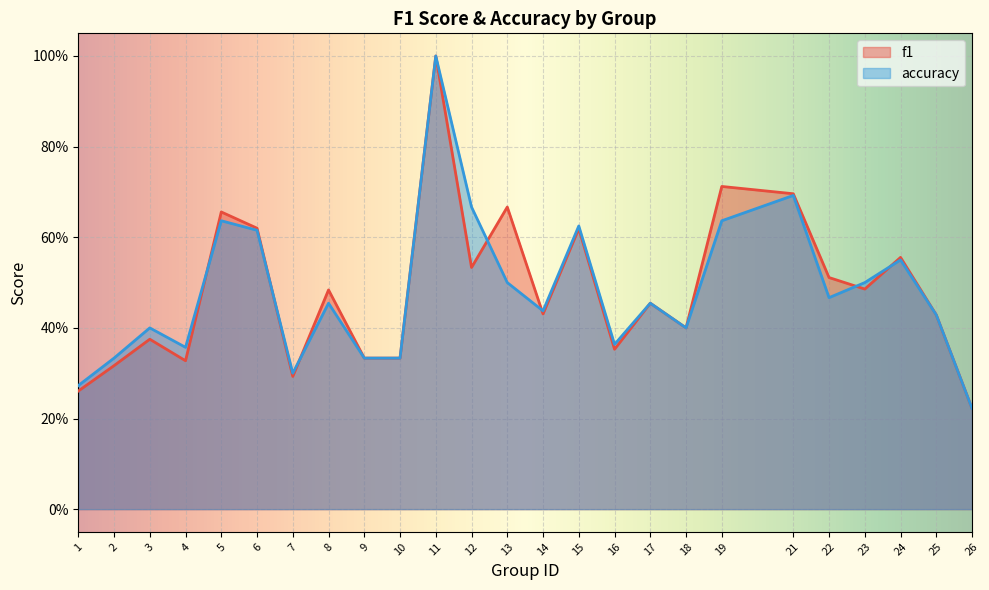

What is the highest value of the f1 series?

1.0